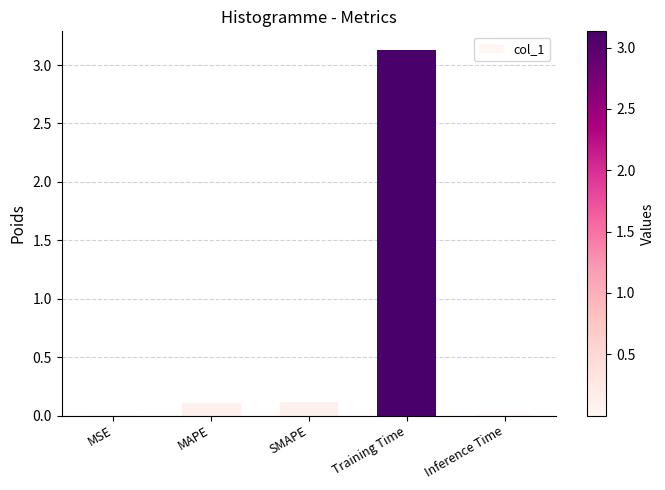

Which category has the highest value across all series?

Training Time